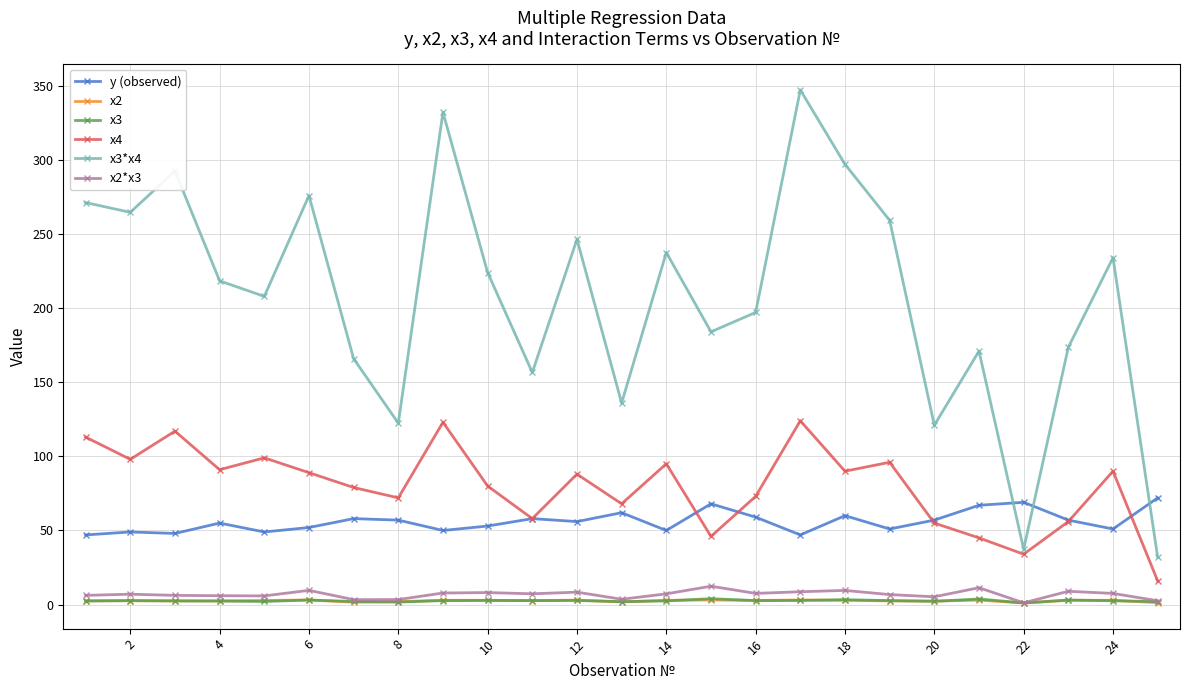

What is the value of the y (observed) point at the 21st from the left?

67.0